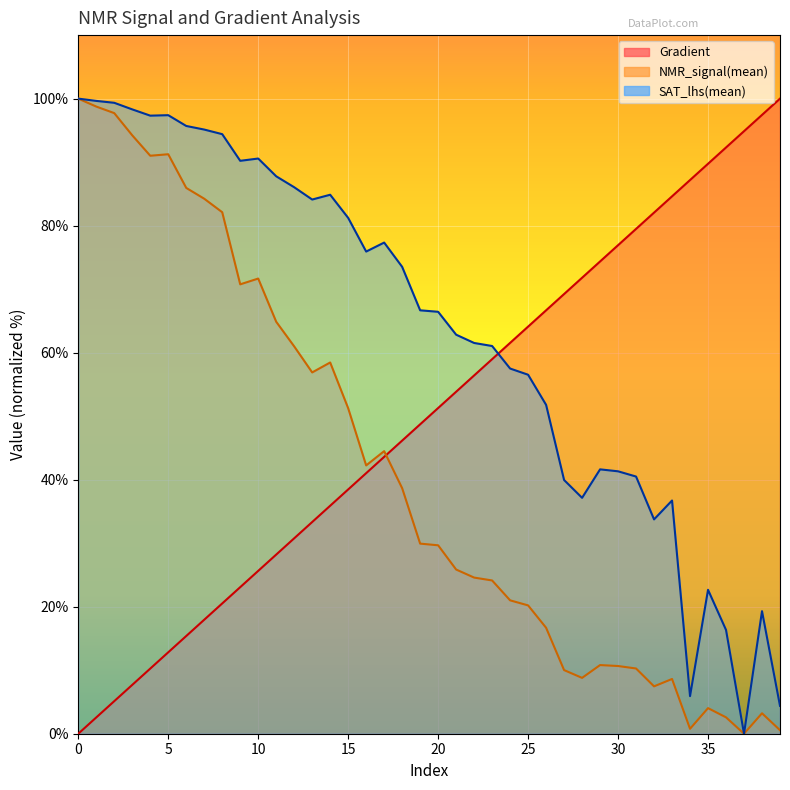

What is the value of the Gradient point at the 31st from the left?

76.9